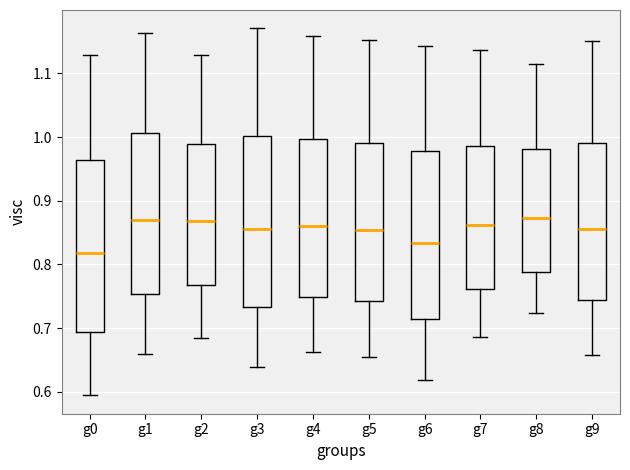

Reading left to right, transcribe this box plot: for each box, give where its median line is, the range the box spans, and where its two whiskers end, as read against the y-axis. The values are not printed on the chart, so give them approximately, as read against the axis.

g0: median 0.82, box 0.69 to 0.96, whiskers 0.59 to 1.13
g1: median 0.87, box 0.75 to 1.01, whiskers 0.66 to 1.16
g2: median 0.87, box 0.77 to 0.99, whiskers 0.69 to 1.13
g3: median 0.85, box 0.73 to 1.00, whiskers 0.64 to 1.17
g4: median 0.86, box 0.75 to 1.00, whiskers 0.66 to 1.16
g5: median 0.85, box 0.74 to 0.99, whiskers 0.65 to 1.15
g6: median 0.83, box 0.71 to 0.98, whiskers 0.62 to 1.14
g7: median 0.86, box 0.76 to 0.99, whiskers 0.69 to 1.14
g8: median 0.87, box 0.79 to 0.98, whiskers 0.72 to 1.12
g9: median 0.86, box 0.74 to 0.99, whiskers 0.66 to 1.15